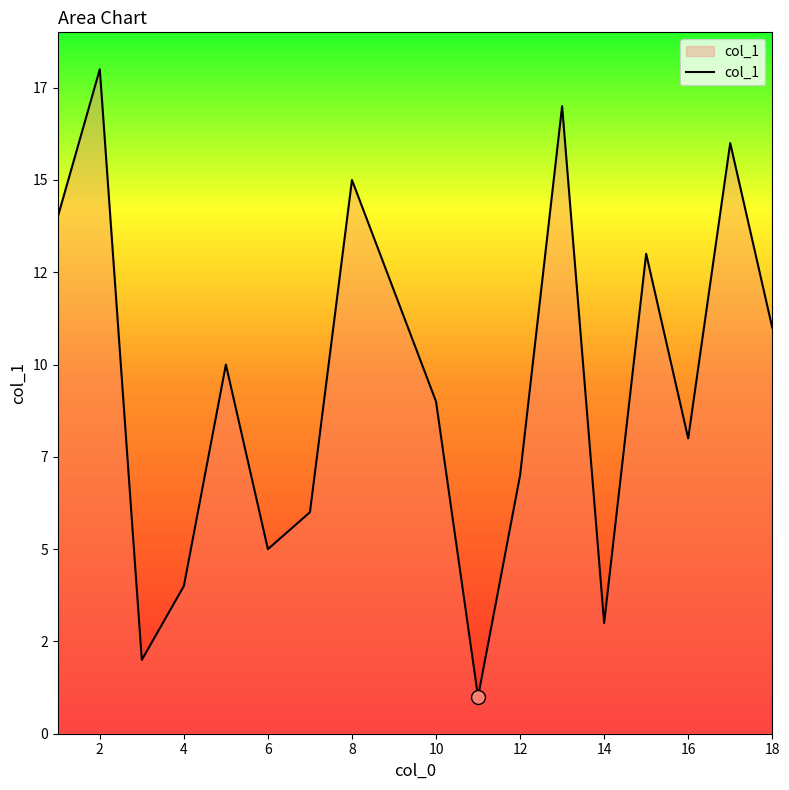

Does the chart display data point markers on the line(s)?

No